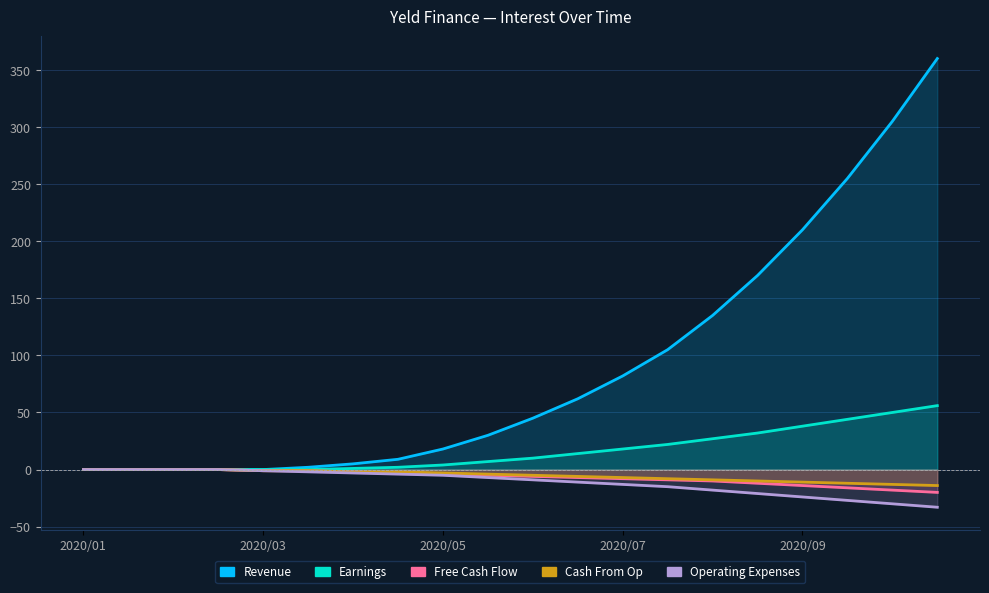

What is the sum of all Earnings values?

325